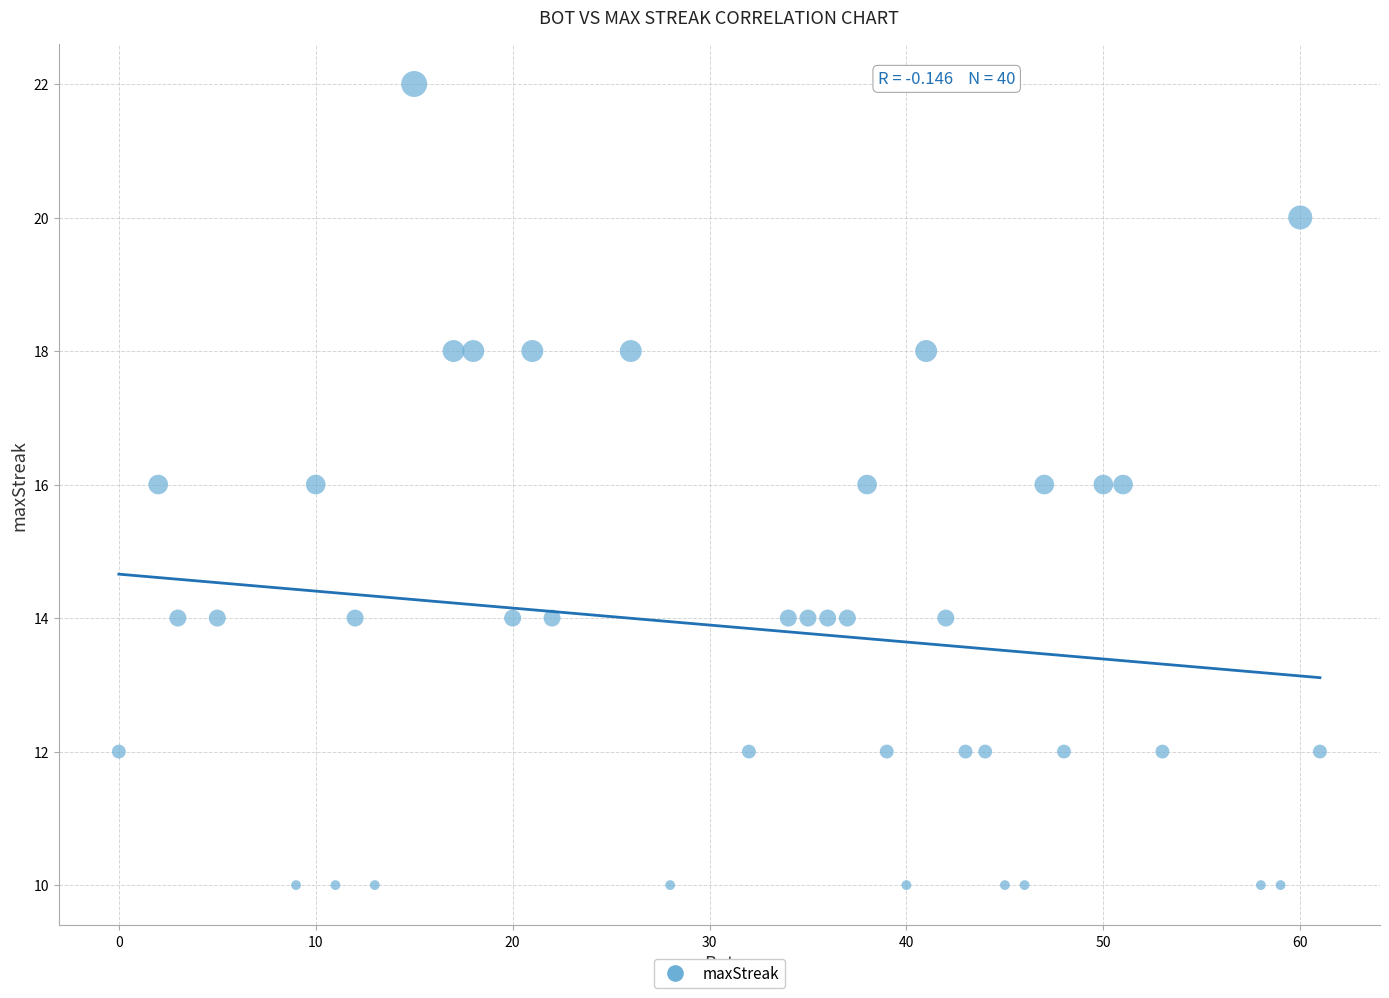

What is the range of X values (max minus min)?

61